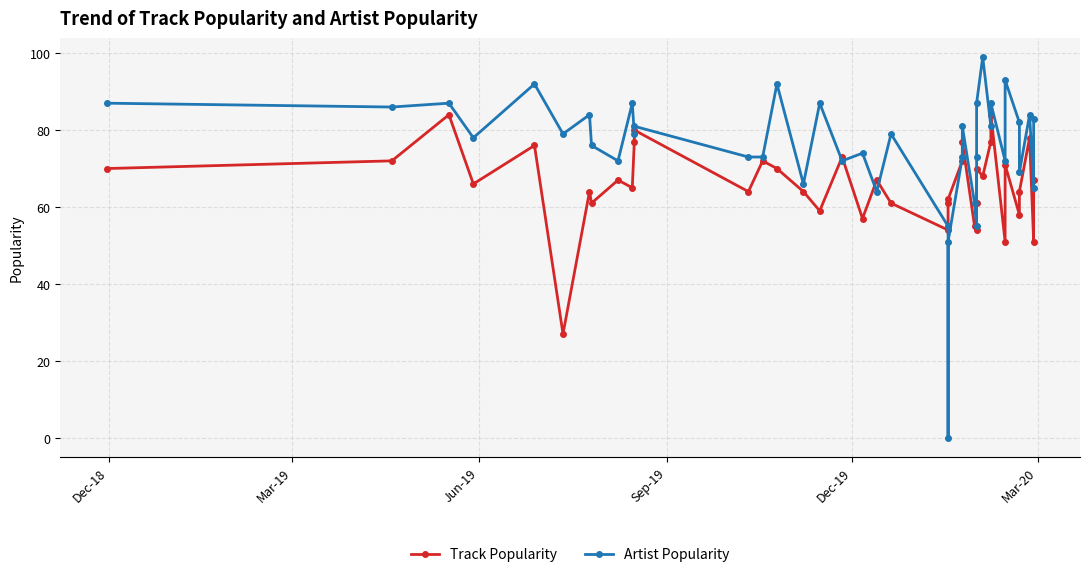

How many data points in Artist Popularity are above 79?

18